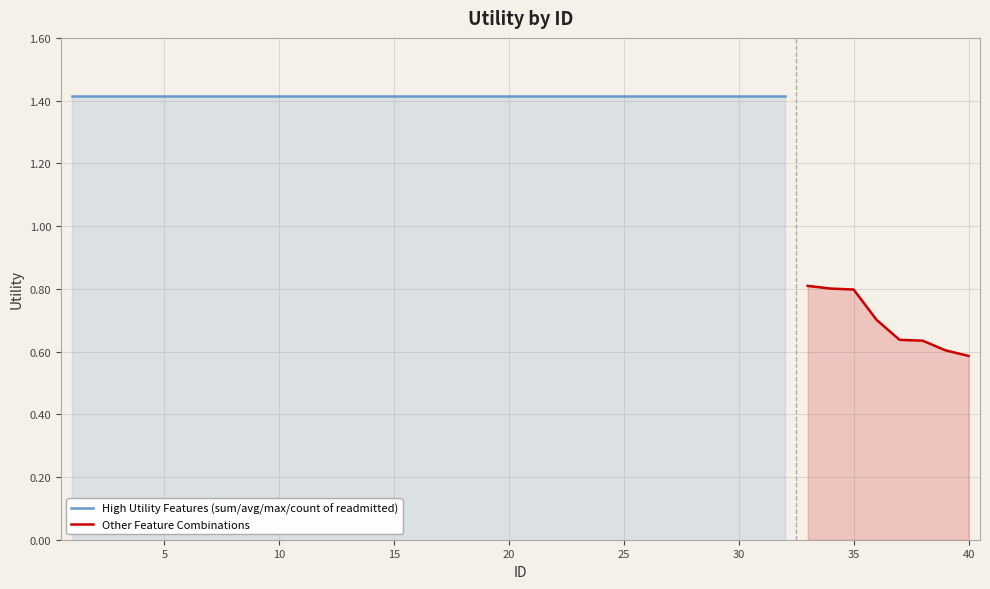

What is the difference between the maximum and second lowest values?

0.8